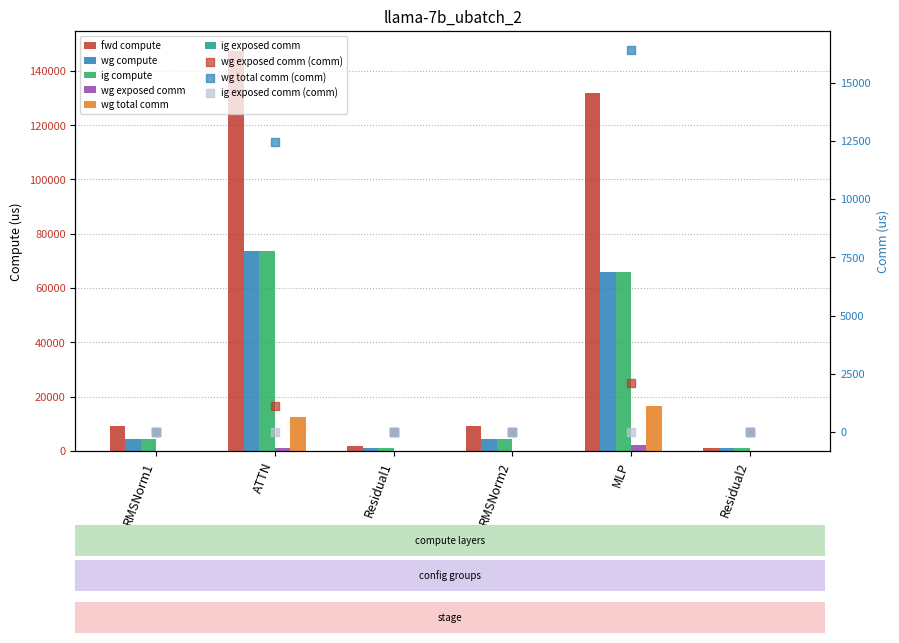

Is the value of wg compute at MLP greater than the value of ig compute at RMSNorm2?

Yes